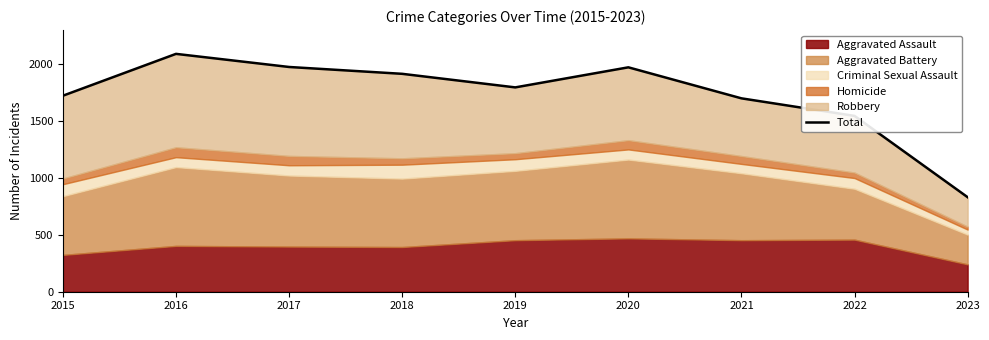

At which label does the data first exceed 1792?

2016